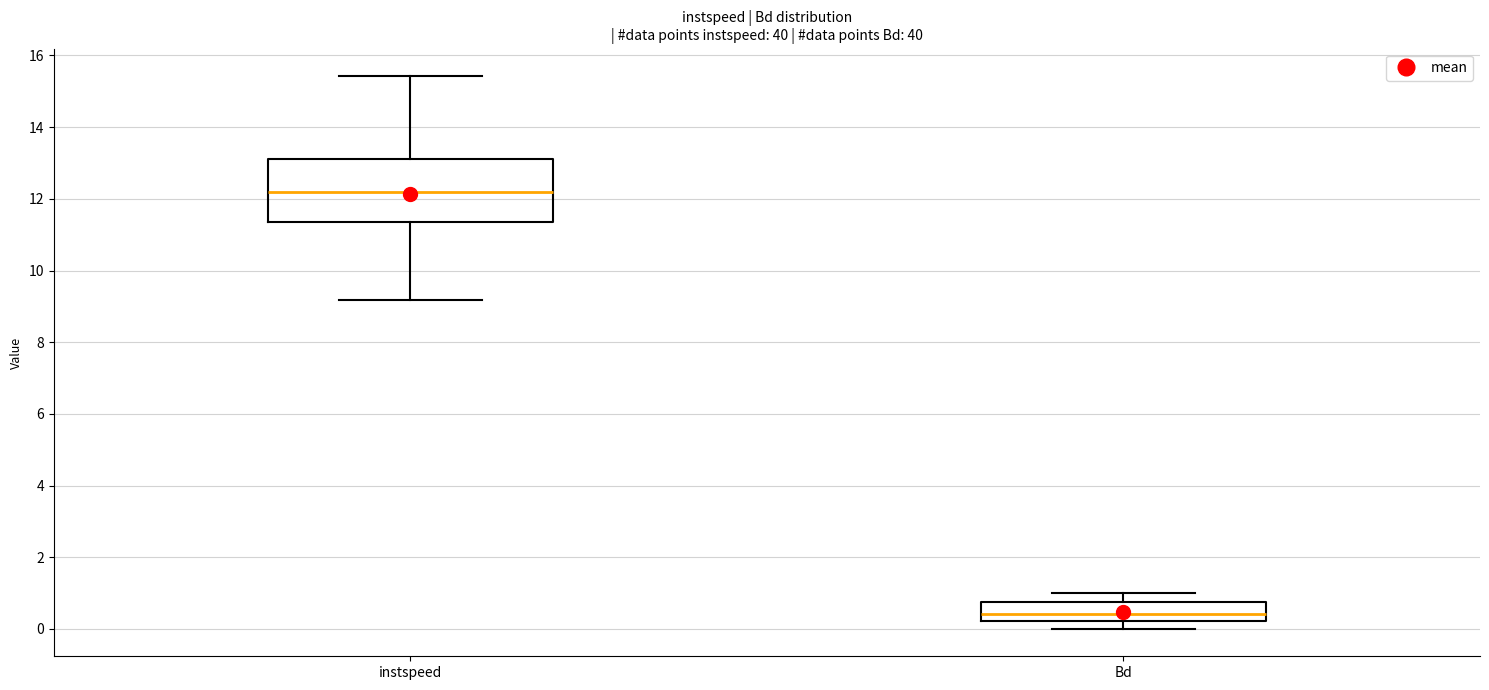

Reading left to right, read every box against the y-axis: the position of its median line, the range the box covers, and the ends of its whiskers. The values are not printed on the chart, so give them approximately, as read against the axis.

instspeed: median 12.2, box 11.4 to 13.2, whiskers 9.2 to 15.4
Bd: median 0.4, box 0.2 to 0.8, whiskers 0.0 to 1.0